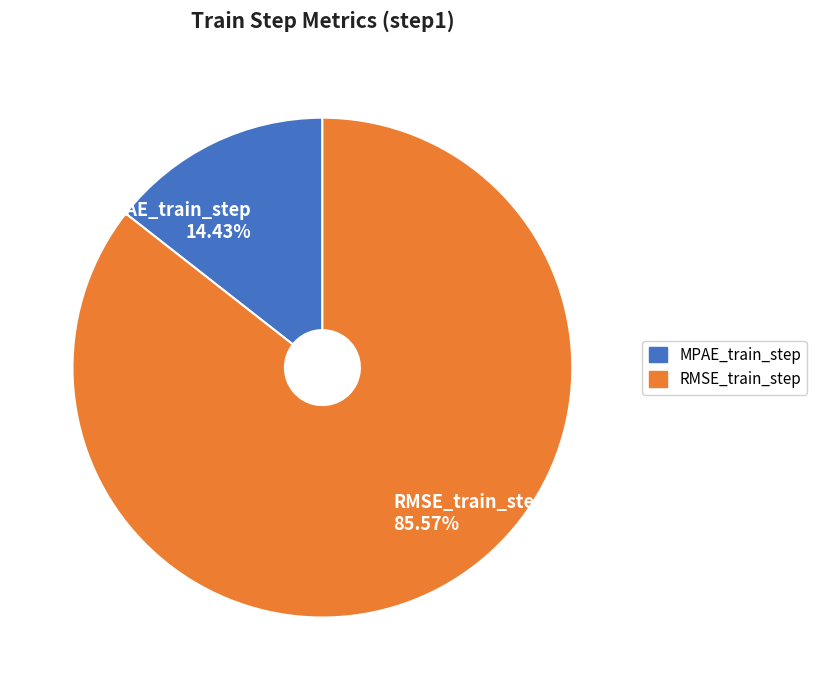

Is there a majority slice in this chart?

Yes